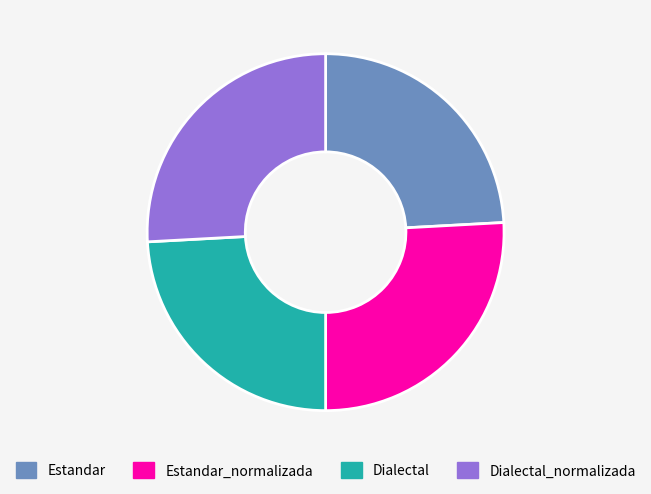

Is it true that Estandar_normalizada is 26% of the pie?

True